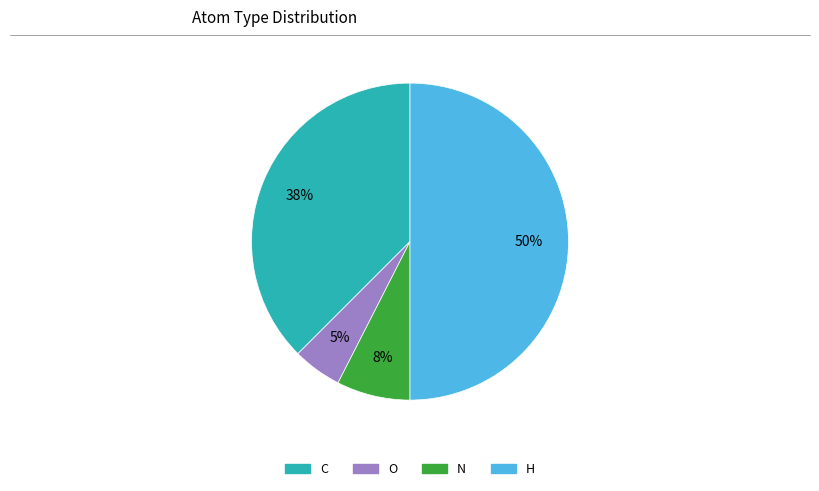

The C slice represents 38% of the pie. True or false?

True